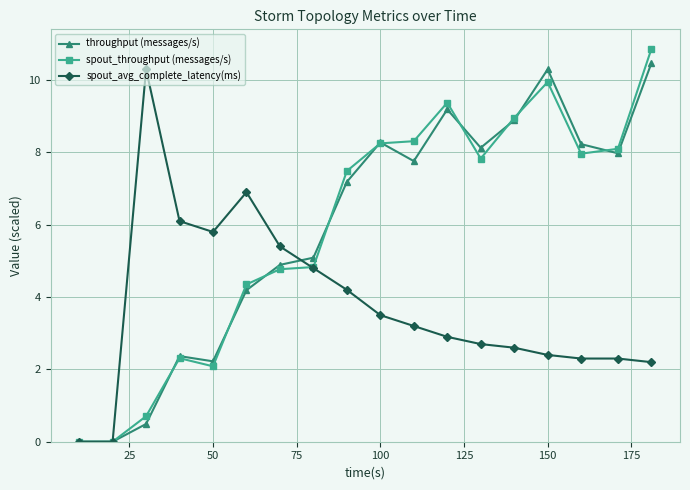

What is the value of the spout_throughput (messages/s) point at the 8th from the left?

4.8